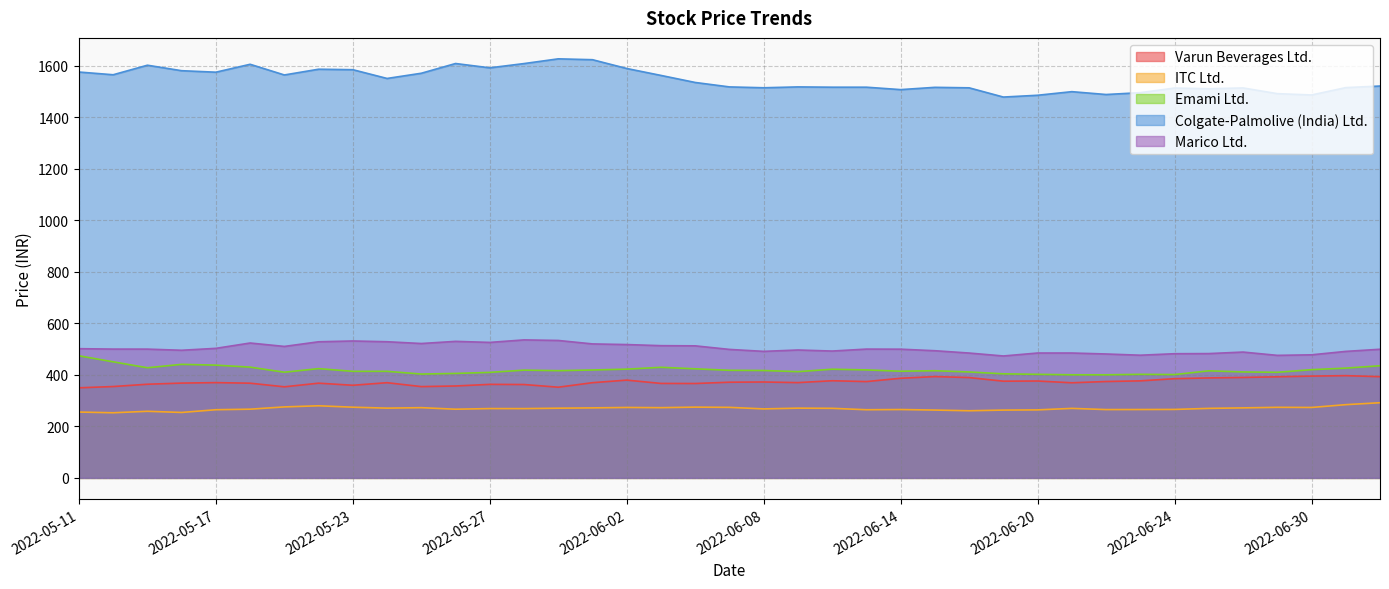

True or false: Varun Beverages Ltd. and Emami Ltd. cross at least once.

False